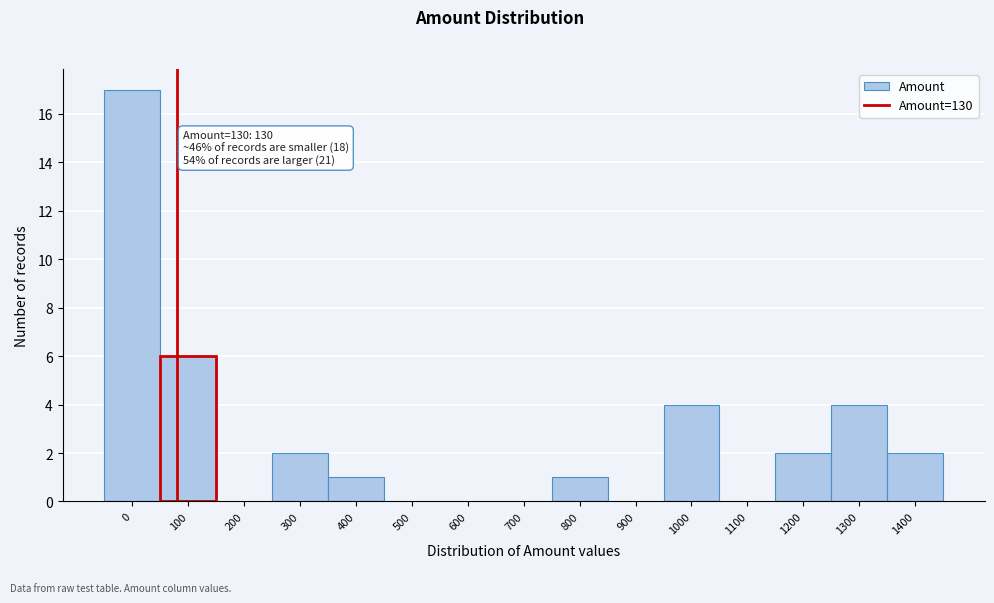

Reading left to right, transcribe all the data shown in this chart.

0=17	100=6	200=0	300=2	400=1	500=0	600=0	700=0	800=1	900=0	1000=4	1100=0	1200=2	1300=4	1400=2